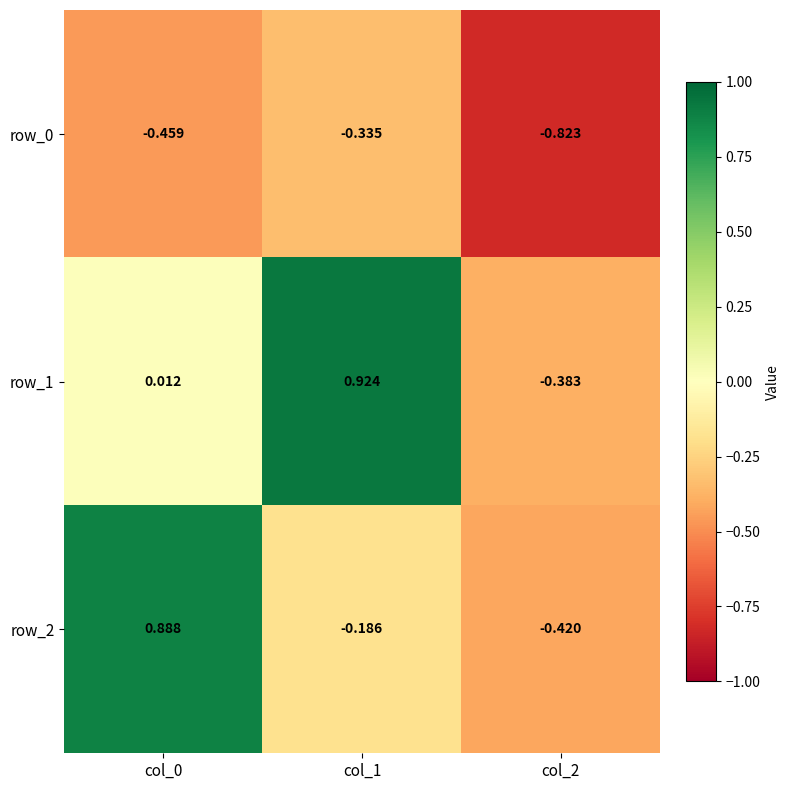

Is the value of row_0 at col_2 greater than the value of row_2 at col_1?

No